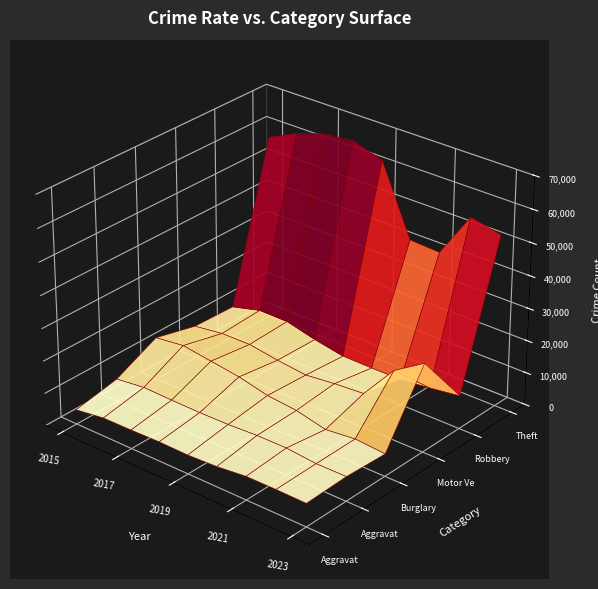

Reading left to right, list all the values displayed in this chart.

Aggravated Assault: 4480	5712	5793	6001	5841	6263	7242	7281	7144
Aggravated Battery: 7019	8086	7845	7735	7857	8319	8347	7491	7541
Burglary: 13184	14289	13001	11747	9638	8758	6662	7595	6903
Motor Vehicle Theft: 10068	11286	11380	9985	8976	9959	10603	21450	27297
Robbery: 9638	11960	11880	9681	7995	7855	7918	8965	10256
Theft: 57350	61621	64386	65287	62492	41326	40808	54846	52730